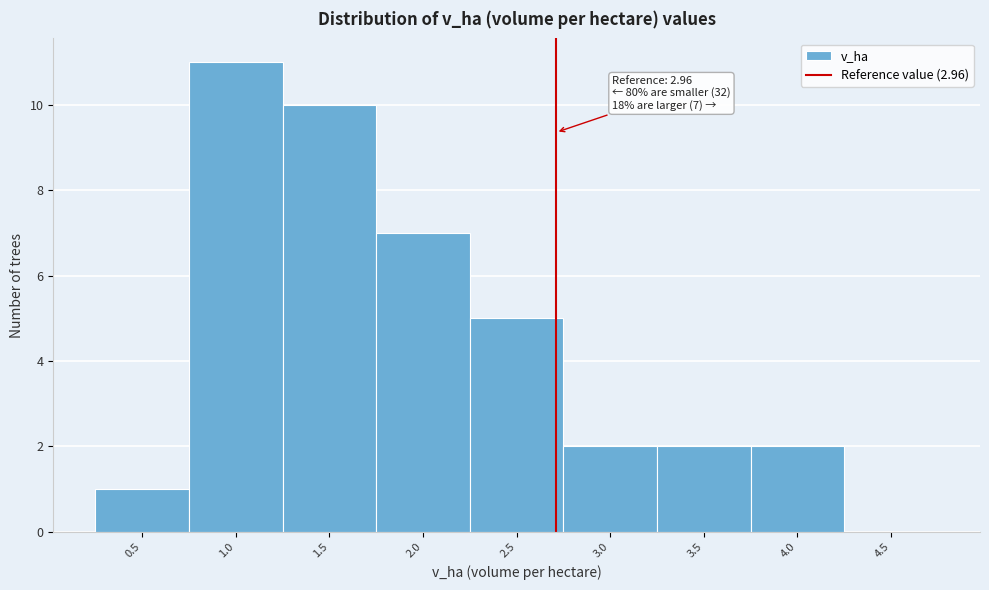

What is the maximum value shown in the chart?

11